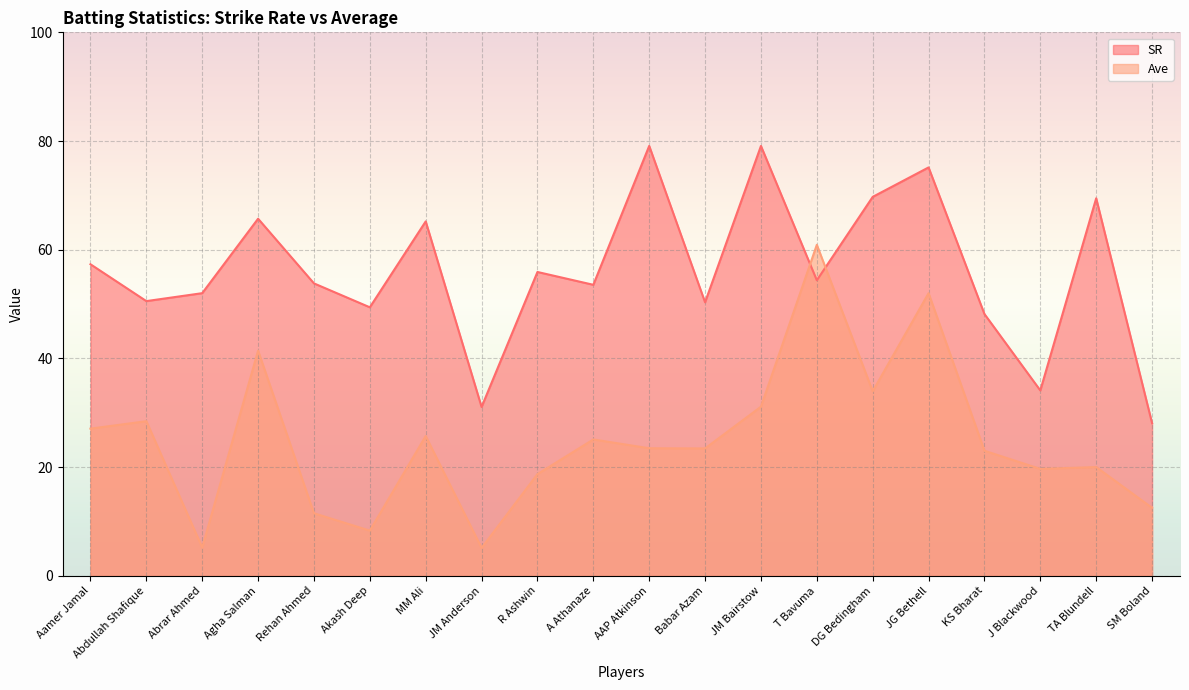

What is the label of the 9th point from the left?

R Ashwin